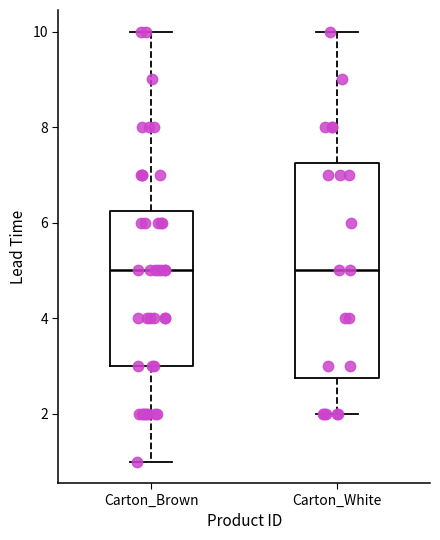

Where does the lower whisker of the box for Carton_Brown end on the y-axis? The values are not printed on the chart, so give them approximately, as read against the axis.

1.0